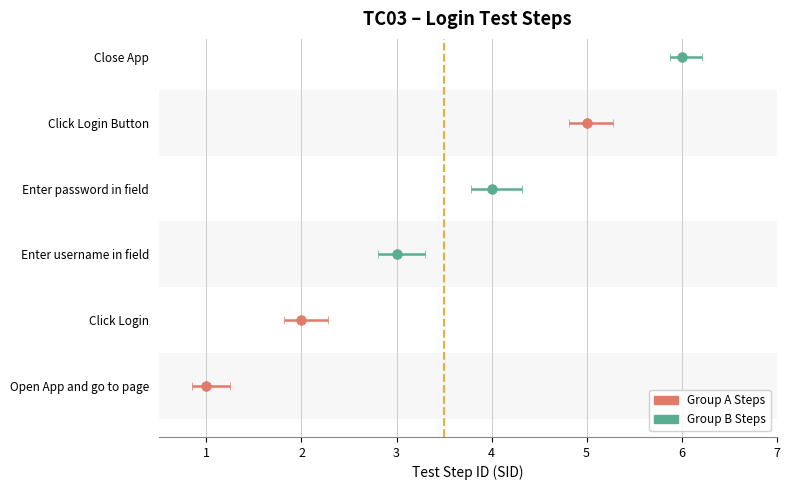

What is the average value?

4